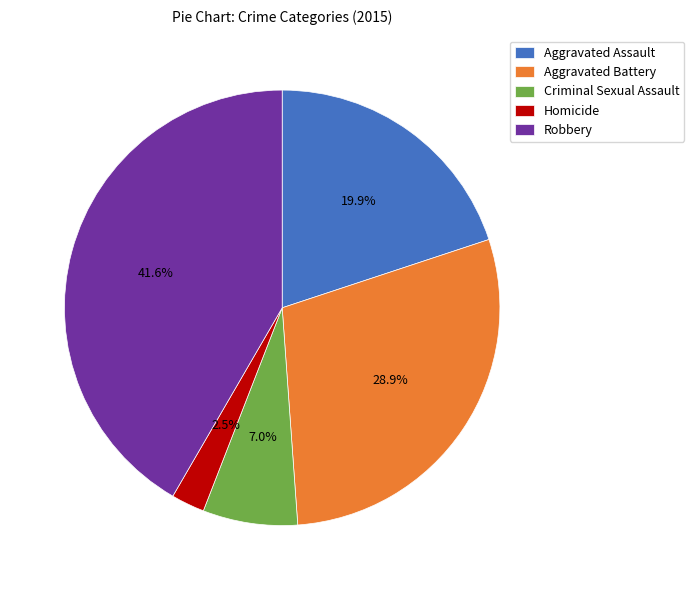

To the nearest percent, what is the difference between the Homicide and Aggravated Battery slice percentages?

26%